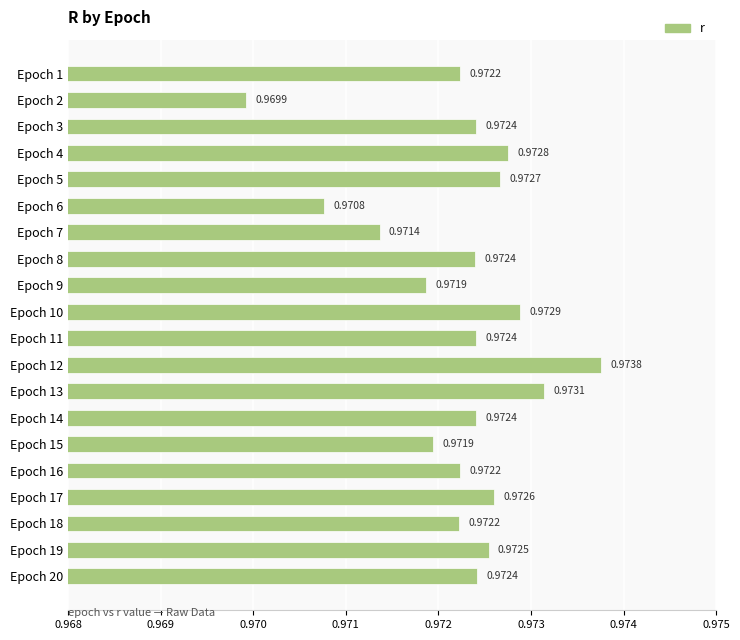

What is the sum of the values at Epoch 20 and Epoch 17?

1.9